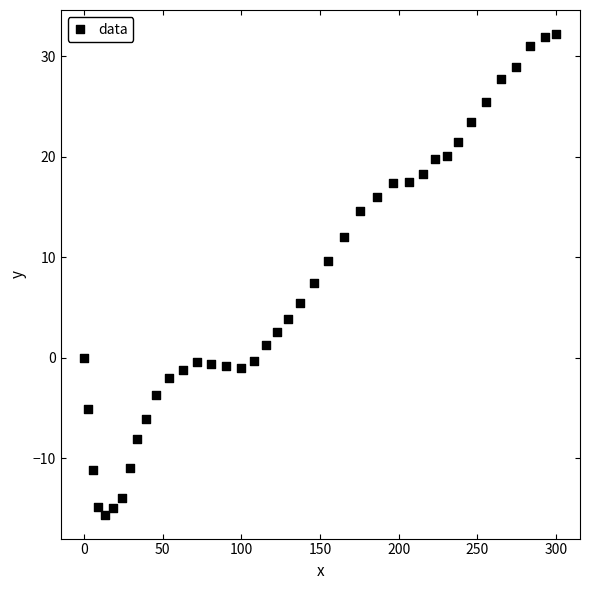

What Y value in the scatter plot is closest to 8?

7.4